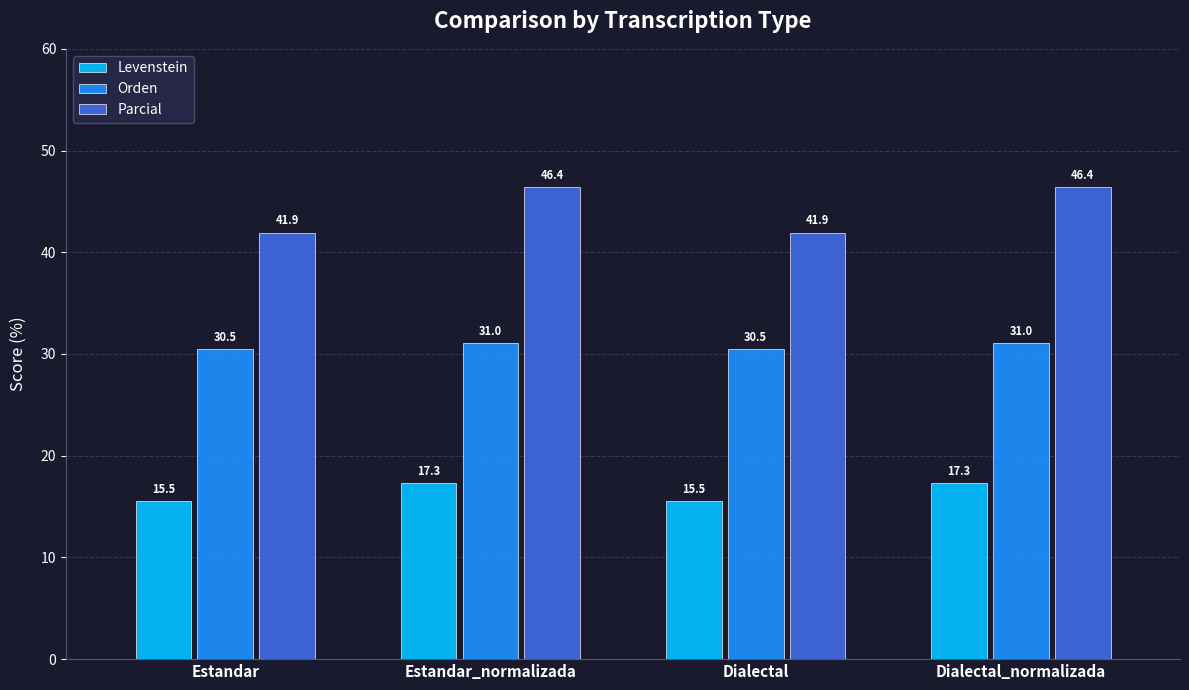

Which series has the widest spread of values?

Parcial